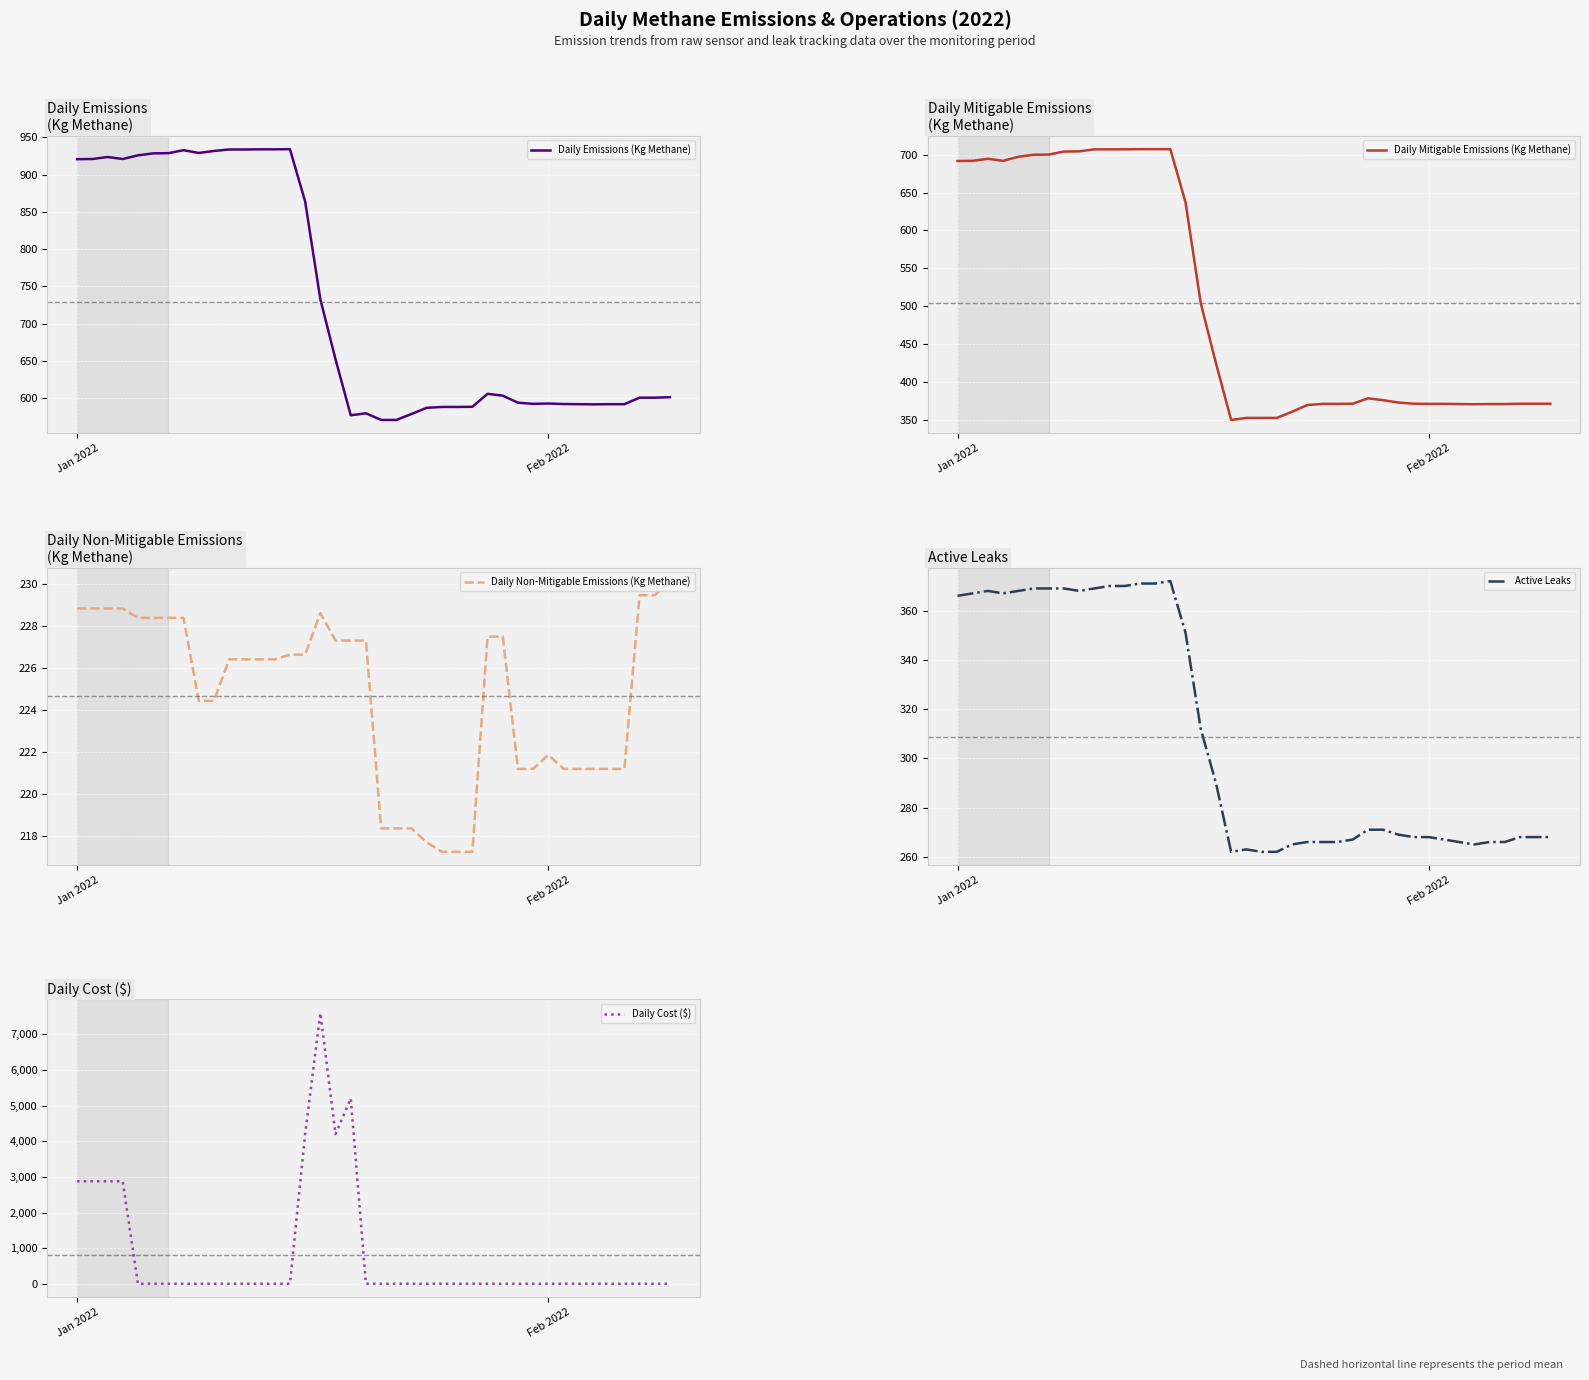

What is the maximum value for Daily Emissions (Kg Methane)?

934.1